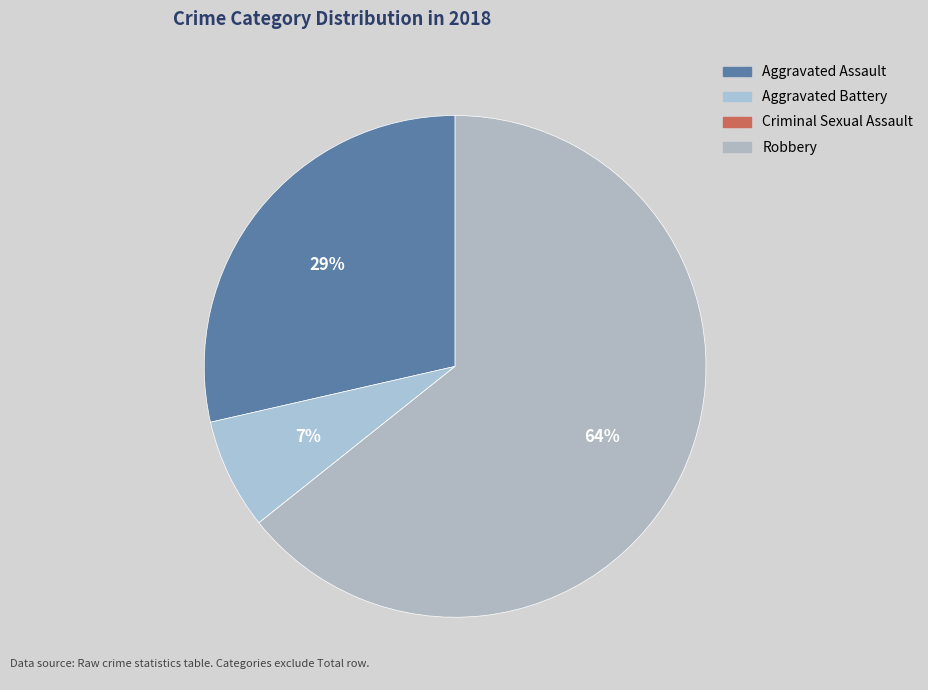

To the nearest percent, what is the difference between the Criminal Sexual Assault and Aggravated Assault slice percentages?

29%